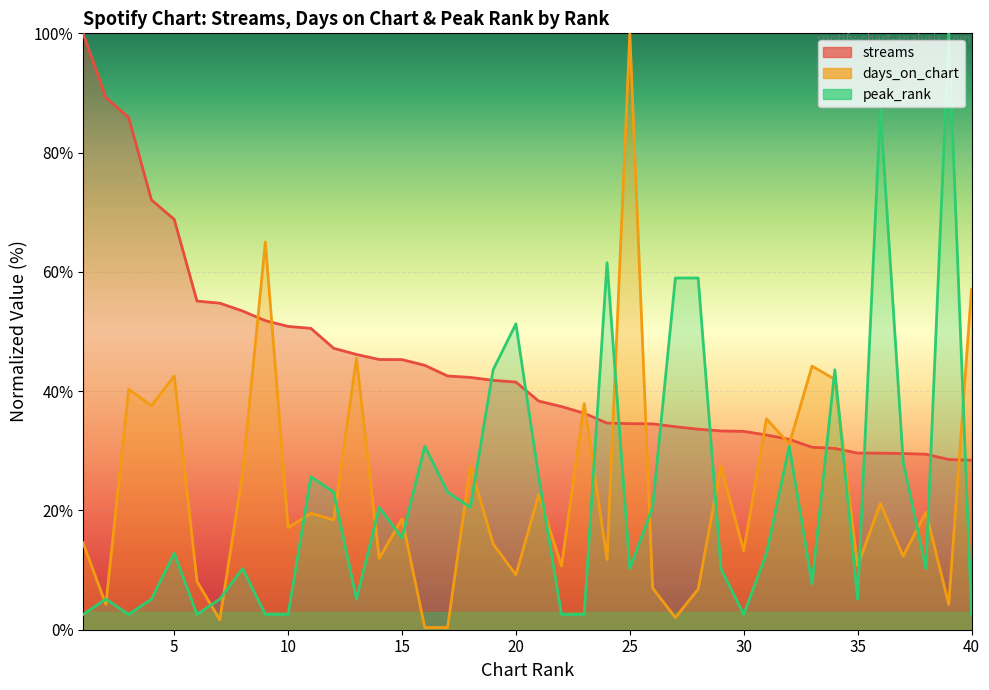

What value does the peak_rank series have at 27?

59.0